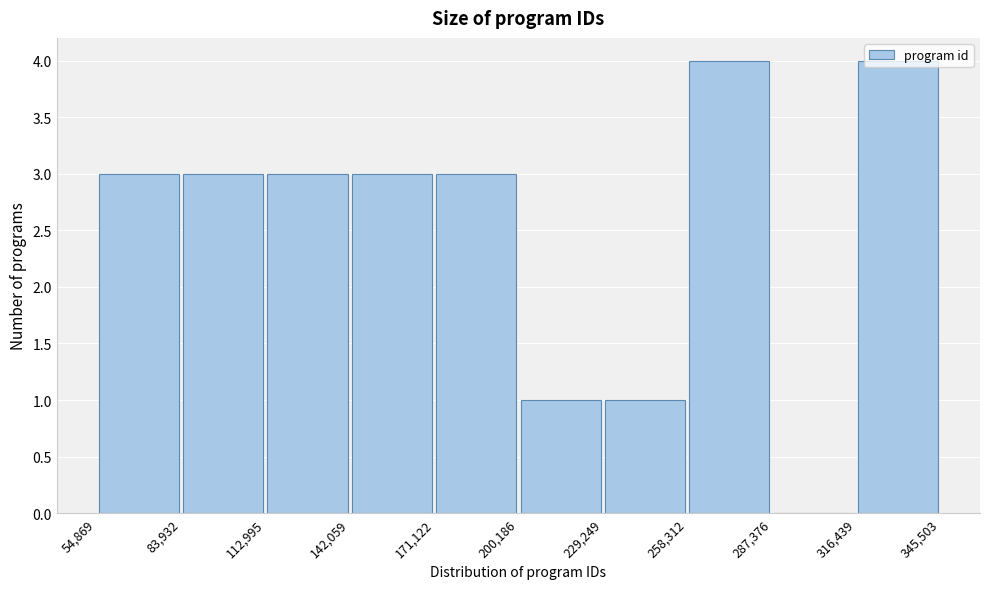

How tall is the bar that spans 171,122 to 200,186 on the x-axis? The values are not printed on the chart, so give them approximately, as read against the axis.

3